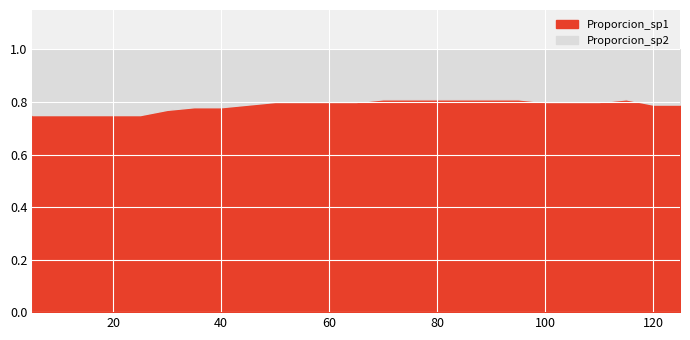

Which series has the largest range (max minus min)?

Proporcion_sp1